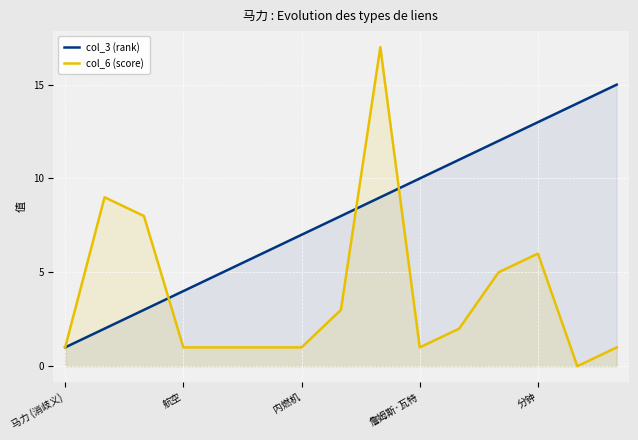

True or false: col_6 (score) has a value of 2 at 内燃机.

False